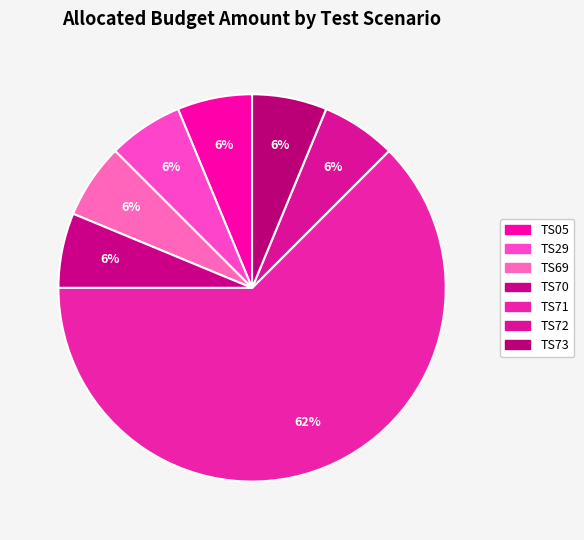

To the nearest percent, what portion does TS69 represent?

6%